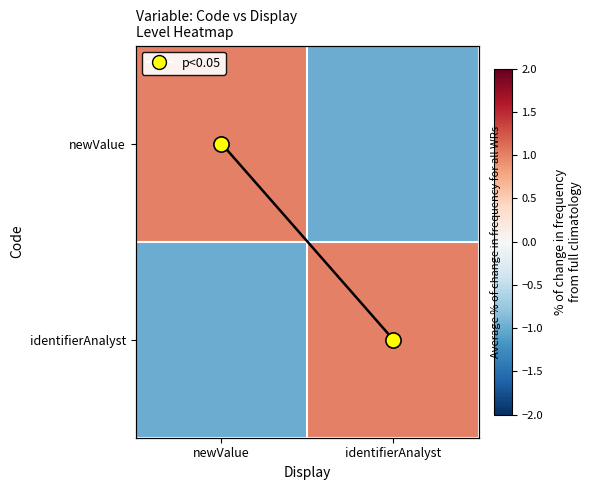

The value of identifierAnalyst at newValue is -1. True or false?

True